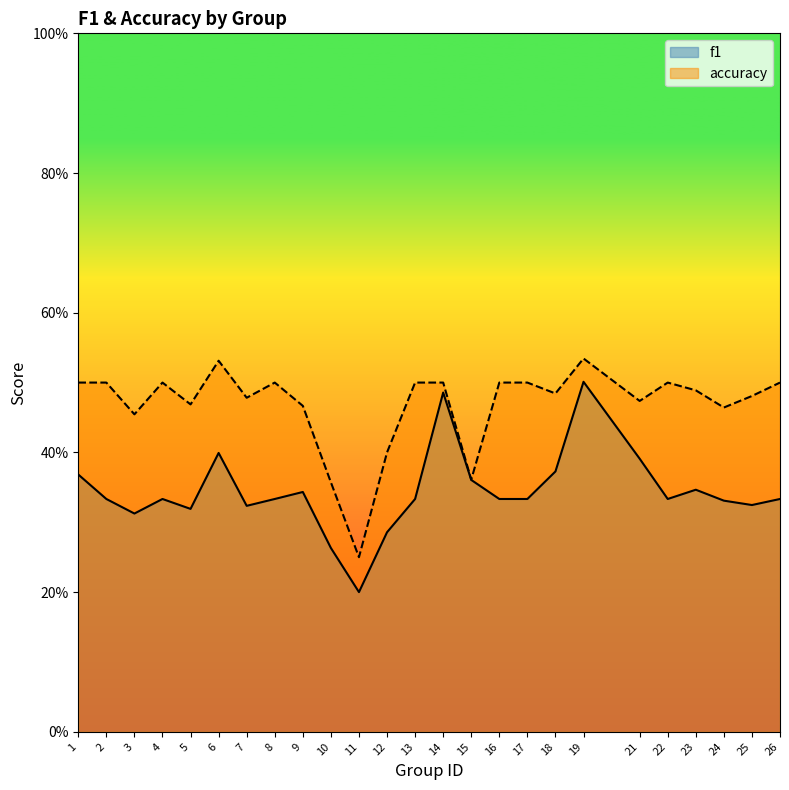

True or false: f1 and accuracy cross at least once.

False